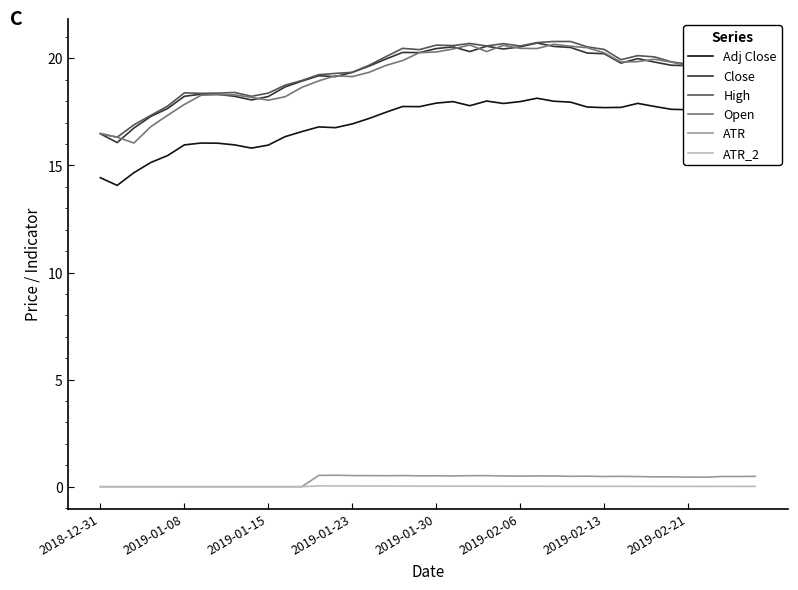

True or false: Close and ATR_2 cross at least once.

False